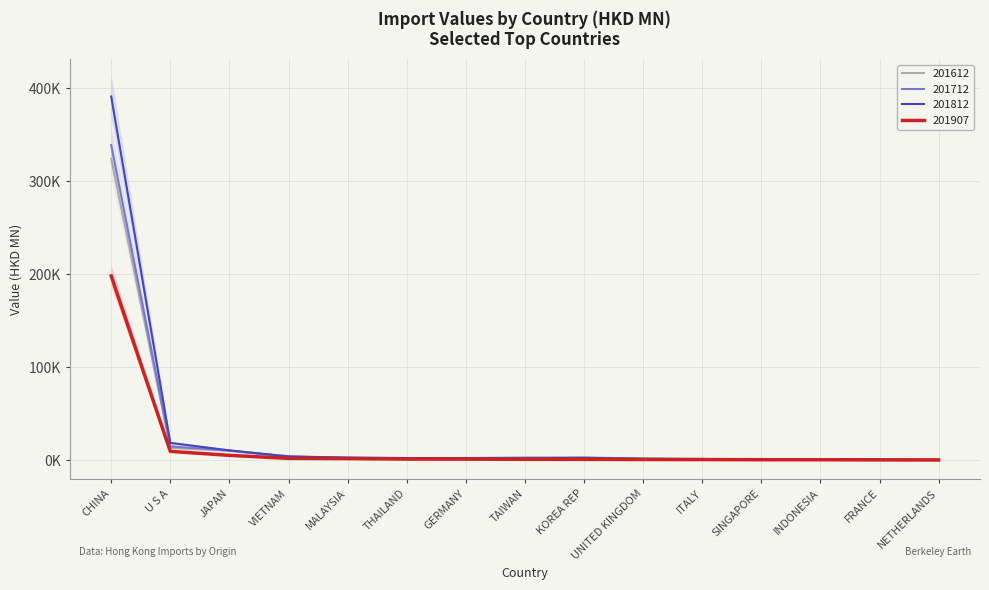

Count the number of data series in this chart.

4